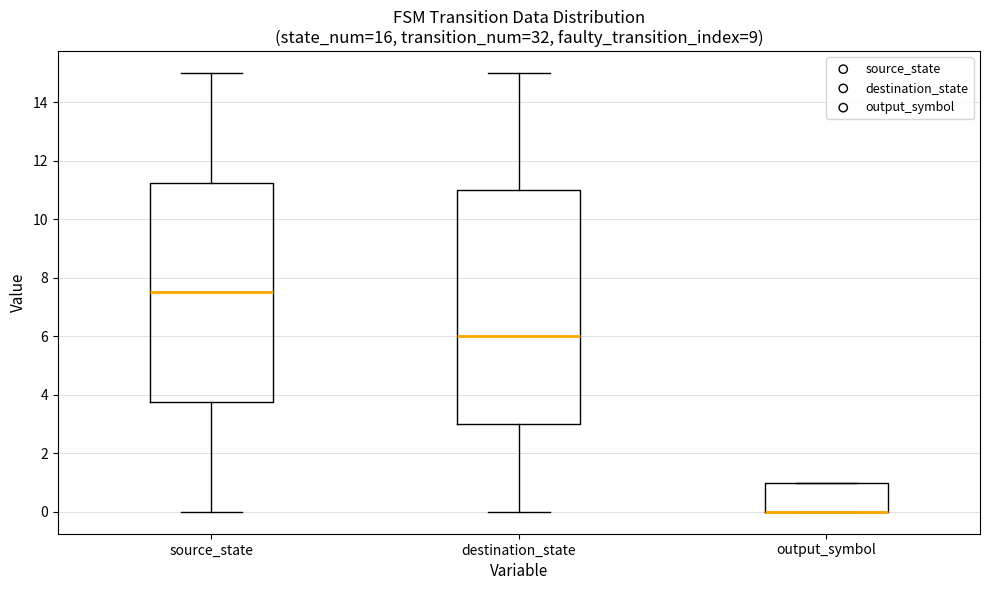

Which box is the tallest, from its lower edge to its upper edge?

destination_state